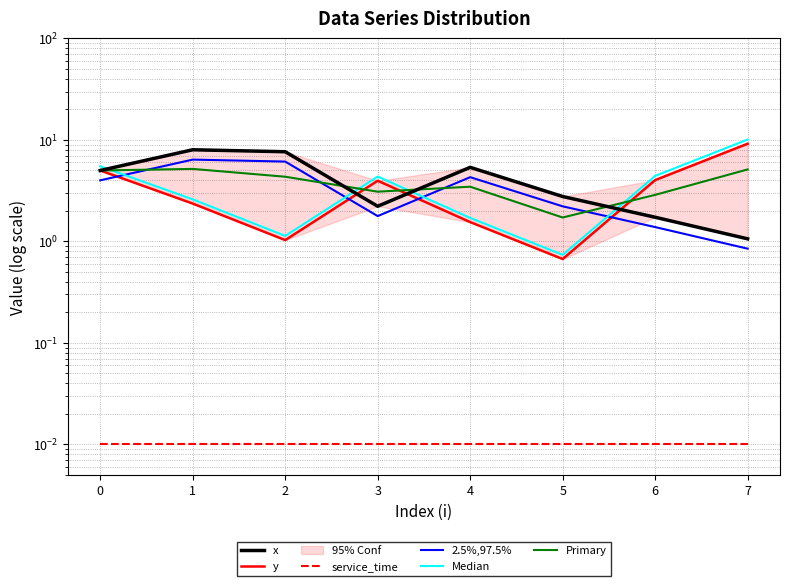

True or false: y has a value of 6.0 at 3.

False